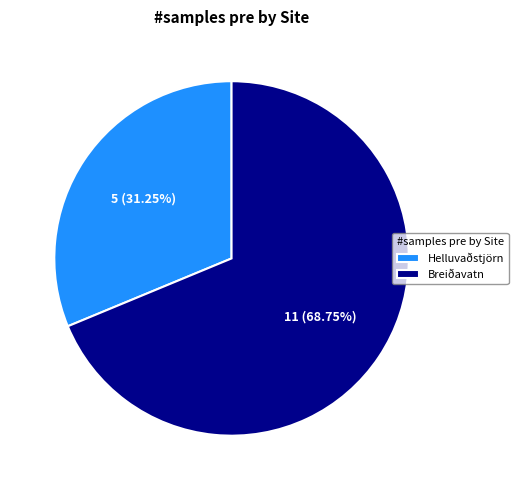

Is there any slice that represents more than half of the pie?

Yes